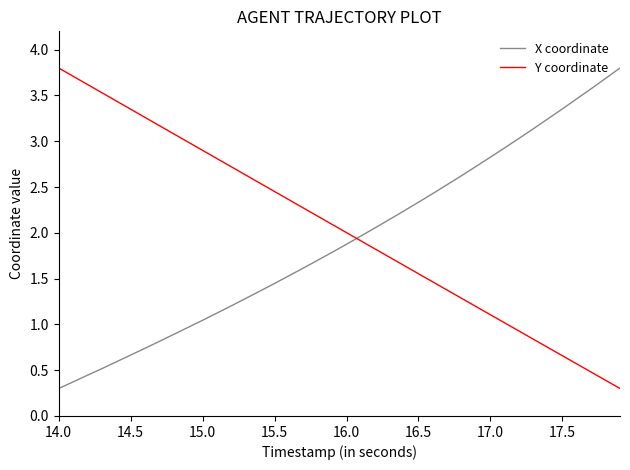

What is the minimum value for X coordinate?

0.3